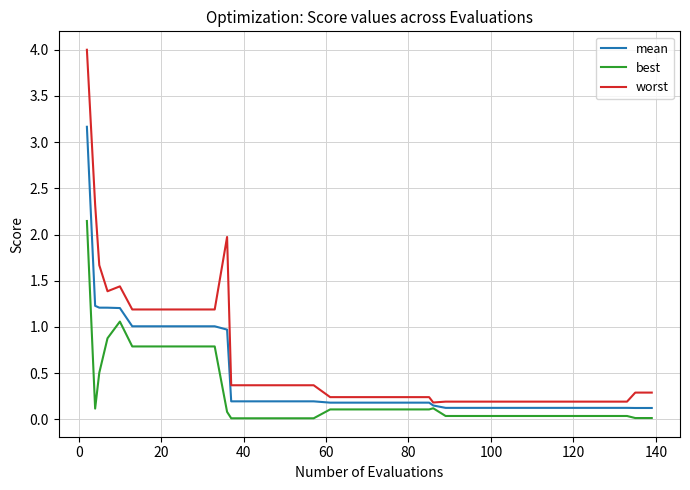

Which series has the largest range (max minus min)?

worst